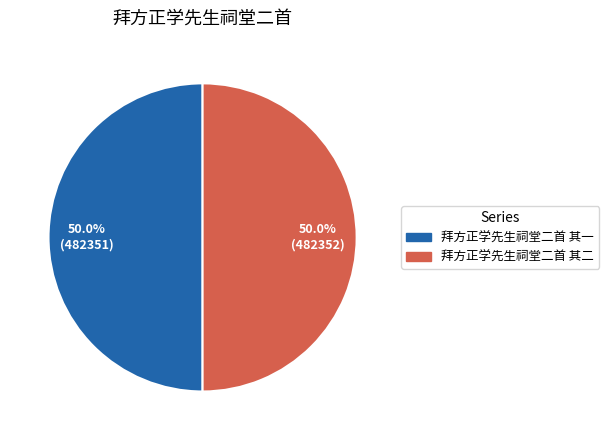

What is the ratio of the value at 拜方正学先生祠堂二首 其一 to the value at 拜方正学先生祠堂二首 其二?

1.0